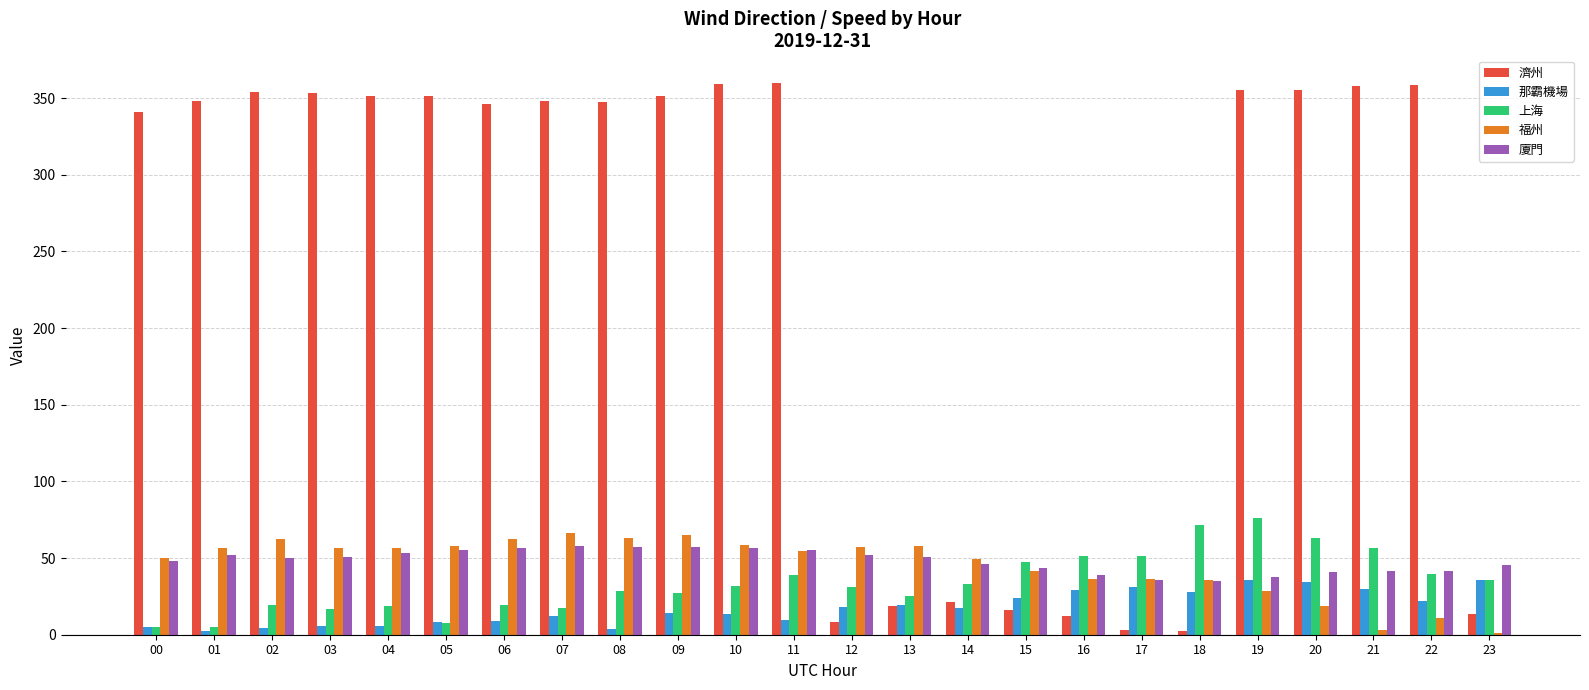

How many data points does each series have?

24